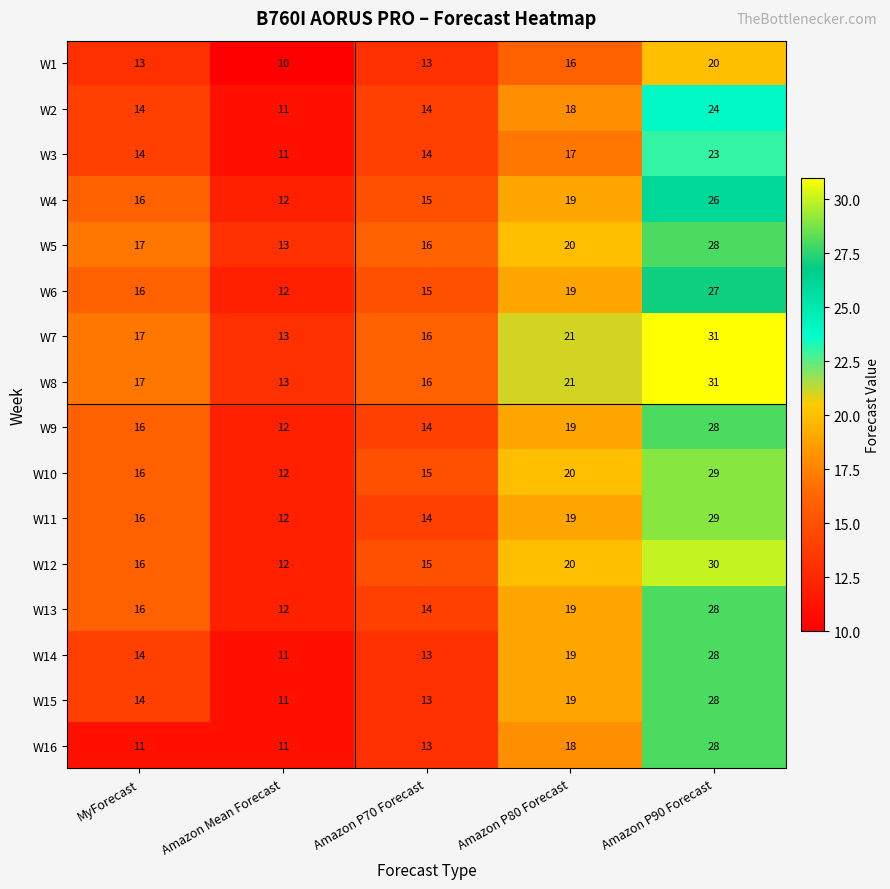

The W3 series shows 14 at Amazon P70 Forecast. True or false?

True